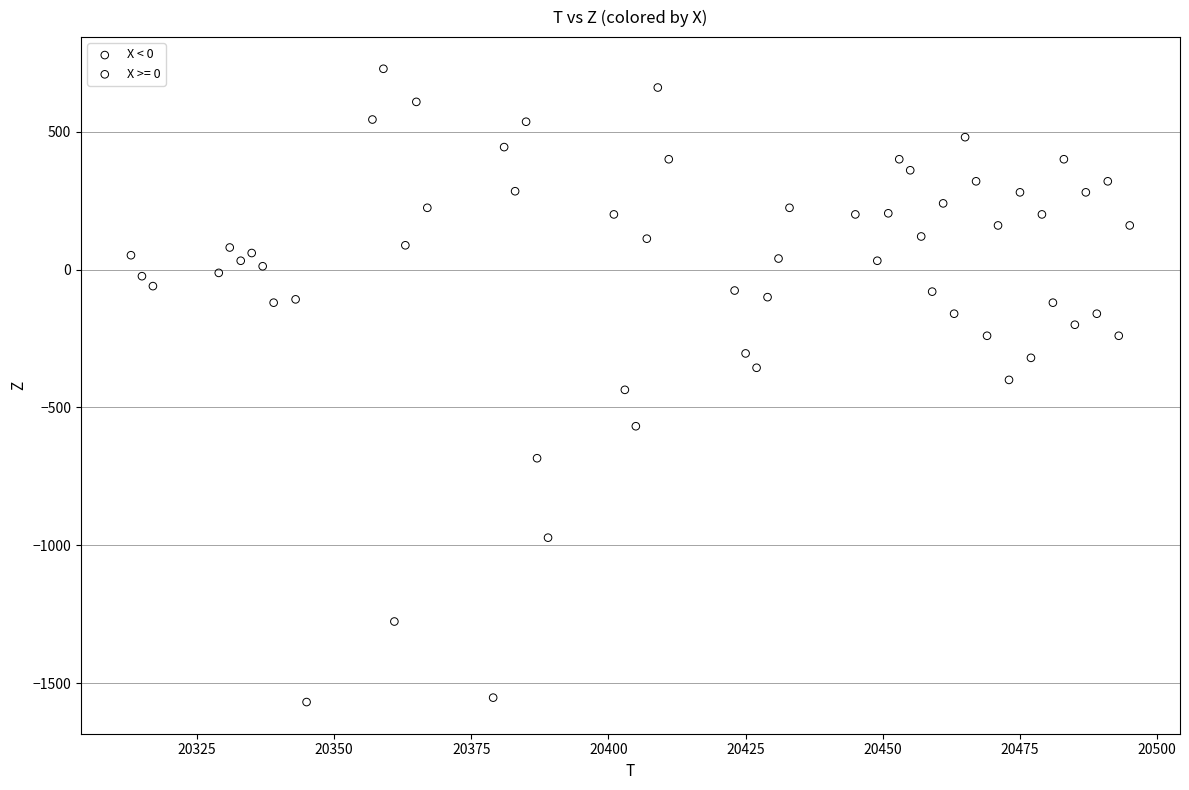

Which series has the largest Y range (max minus min)?

X >= 0